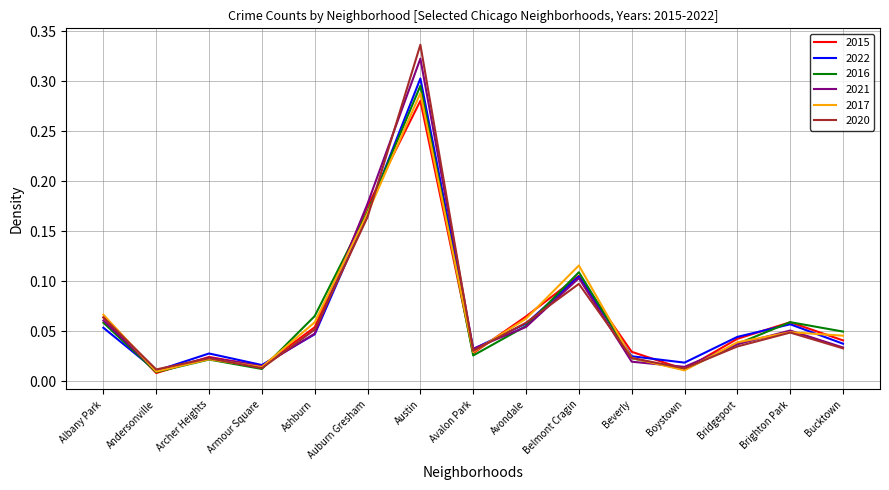

After their last crossing, which series has the higher values: 2017 or 2022?

2017